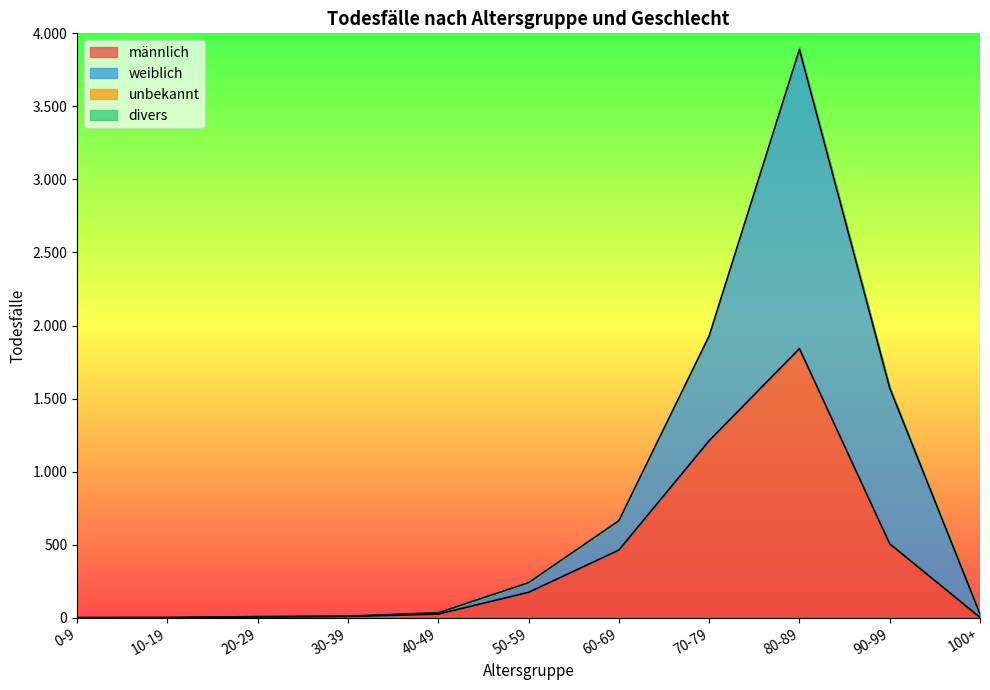

Which has a higher value, 50-59 or 80-89?

80-89